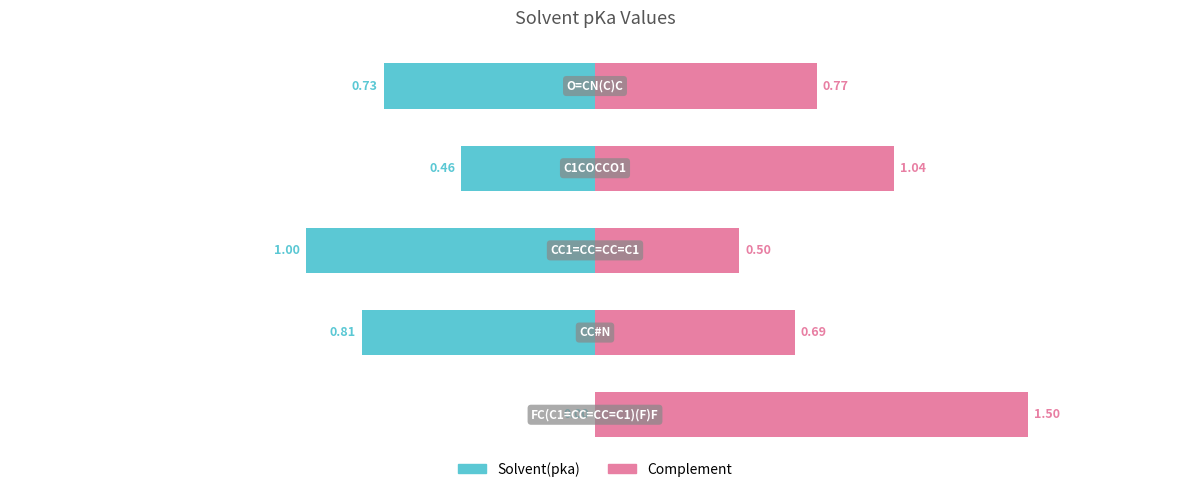

What is the sum of all Complement values?

4.5